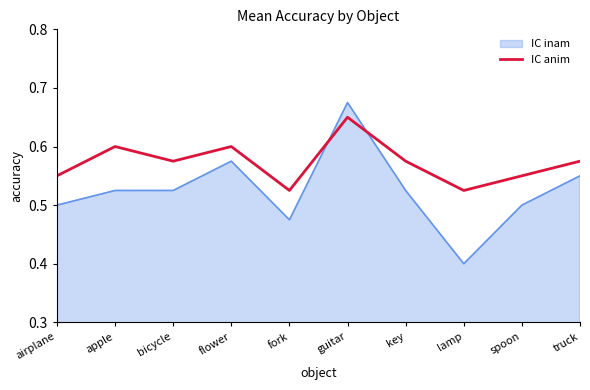

Is it true that IC anim equals 0.7 at lamp?

False